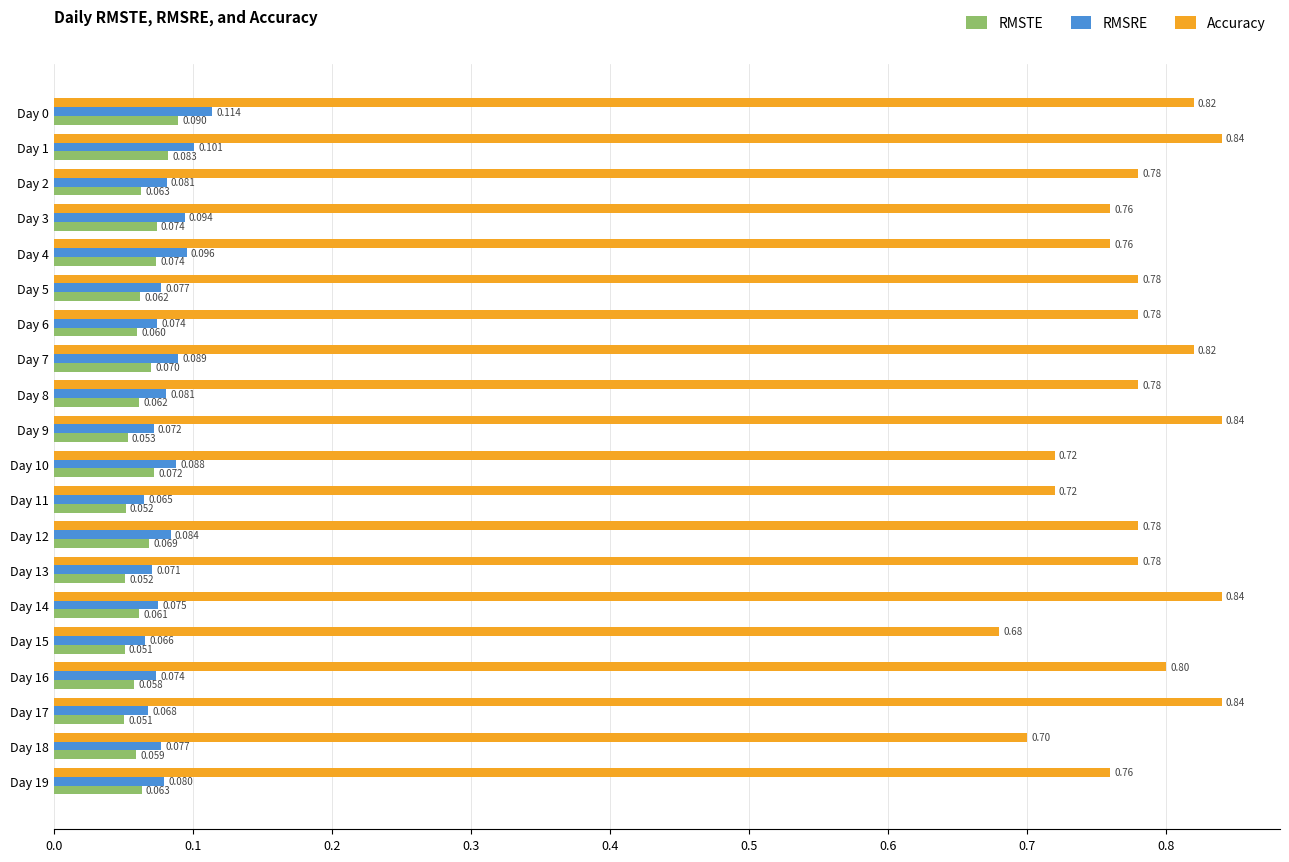

How many distinct data groups are displayed?

3